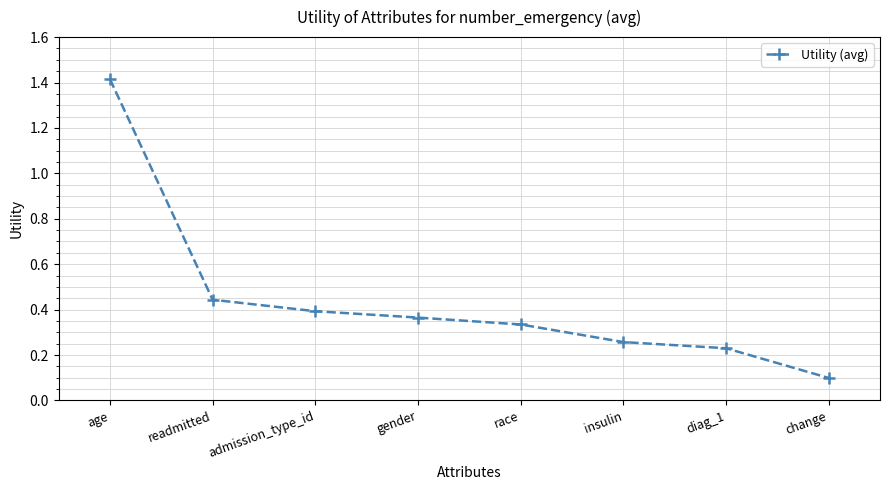

What is the difference between the maximum and minimum values?

1.3